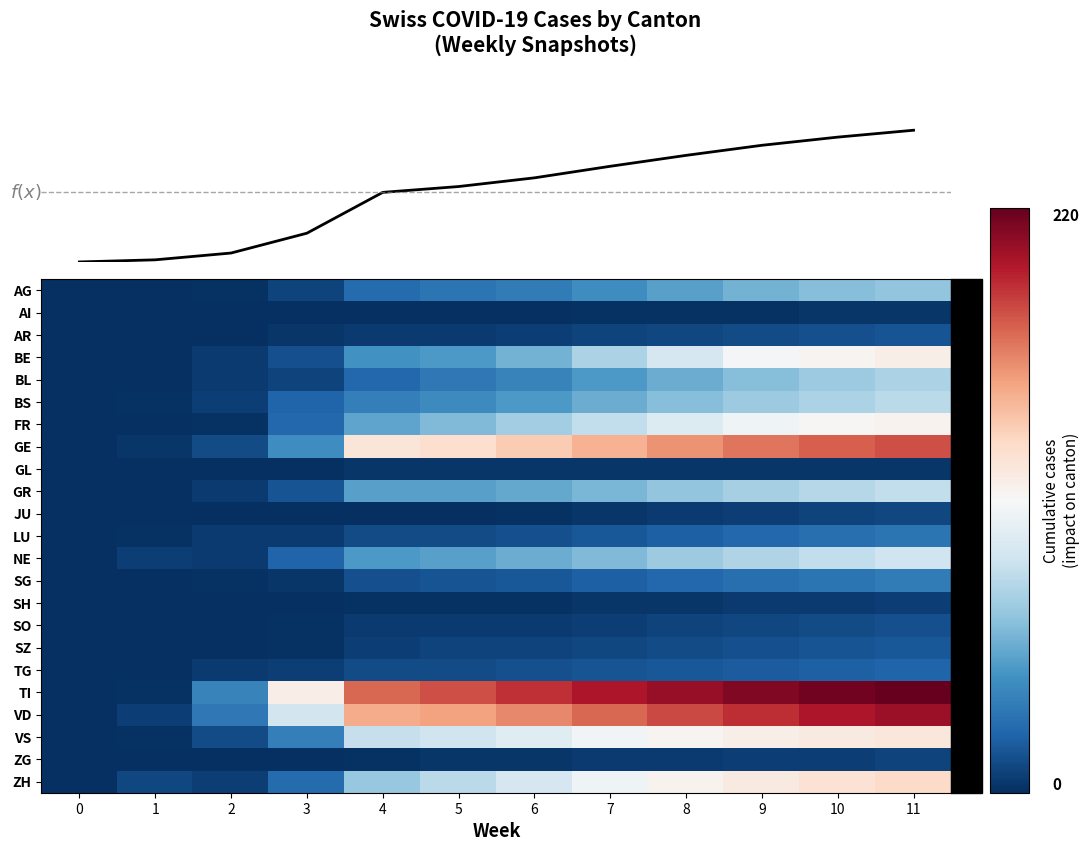

At which category is the sum across all series the highest?

11